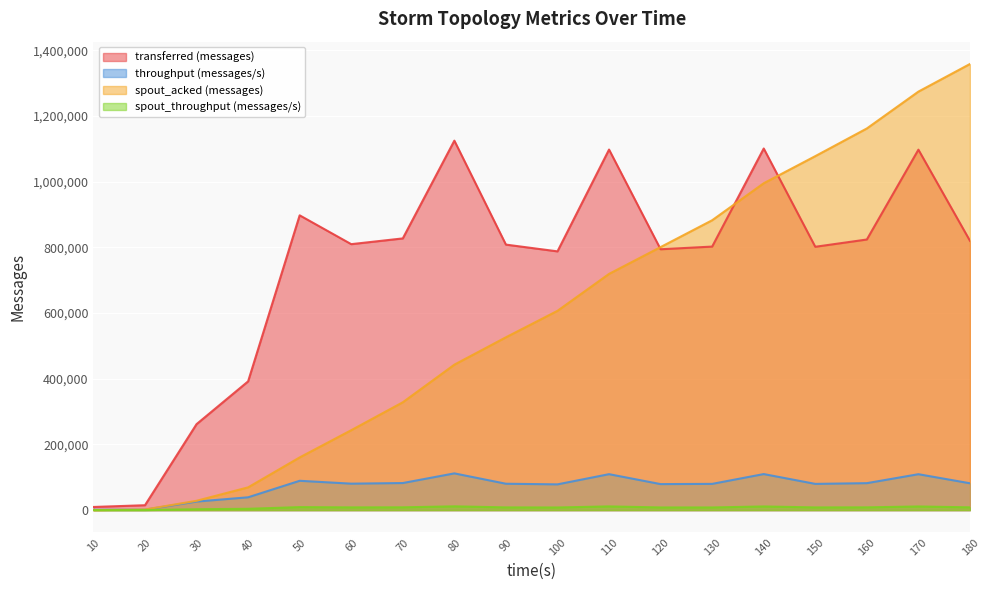

The value of spout_throughput (messages/s) at 40 is 6449. True or false?

False